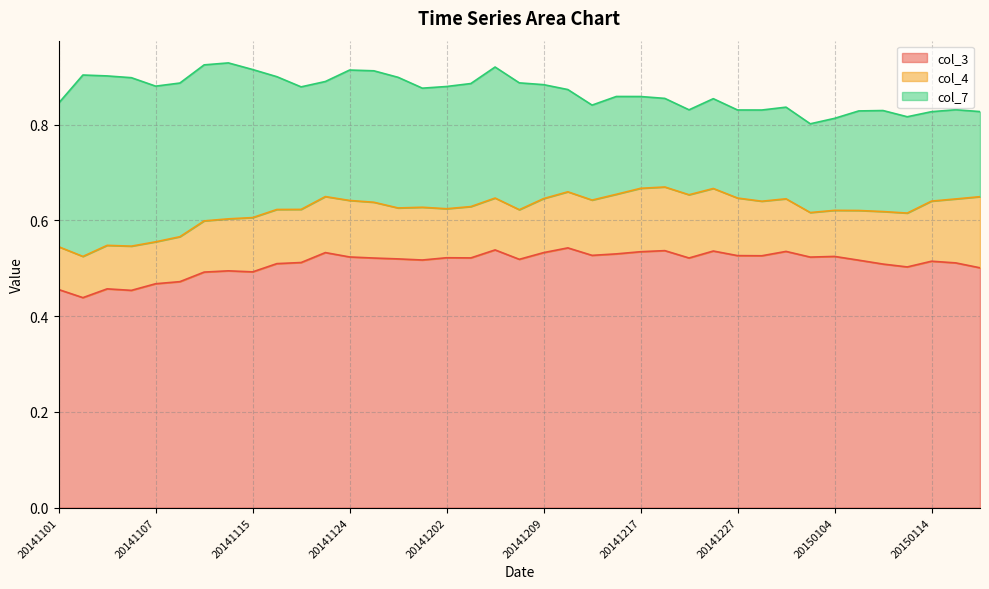

Rank the series by their average value, from lowest to highest.

col_4, col_7, col_3